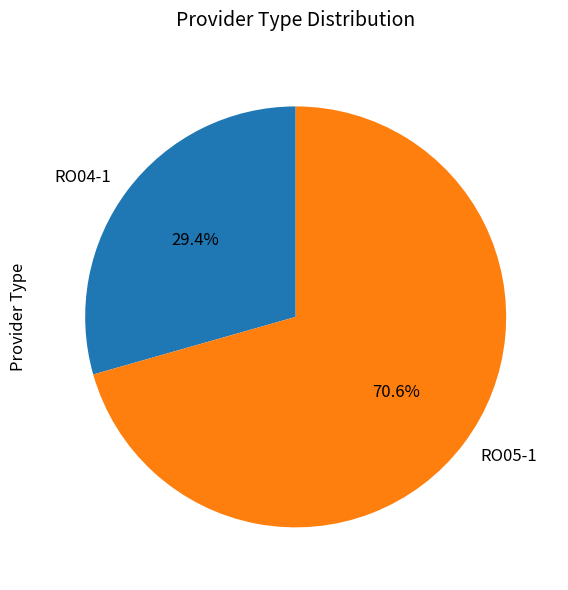

What is the largest slice in the pie chart?

RO05-1